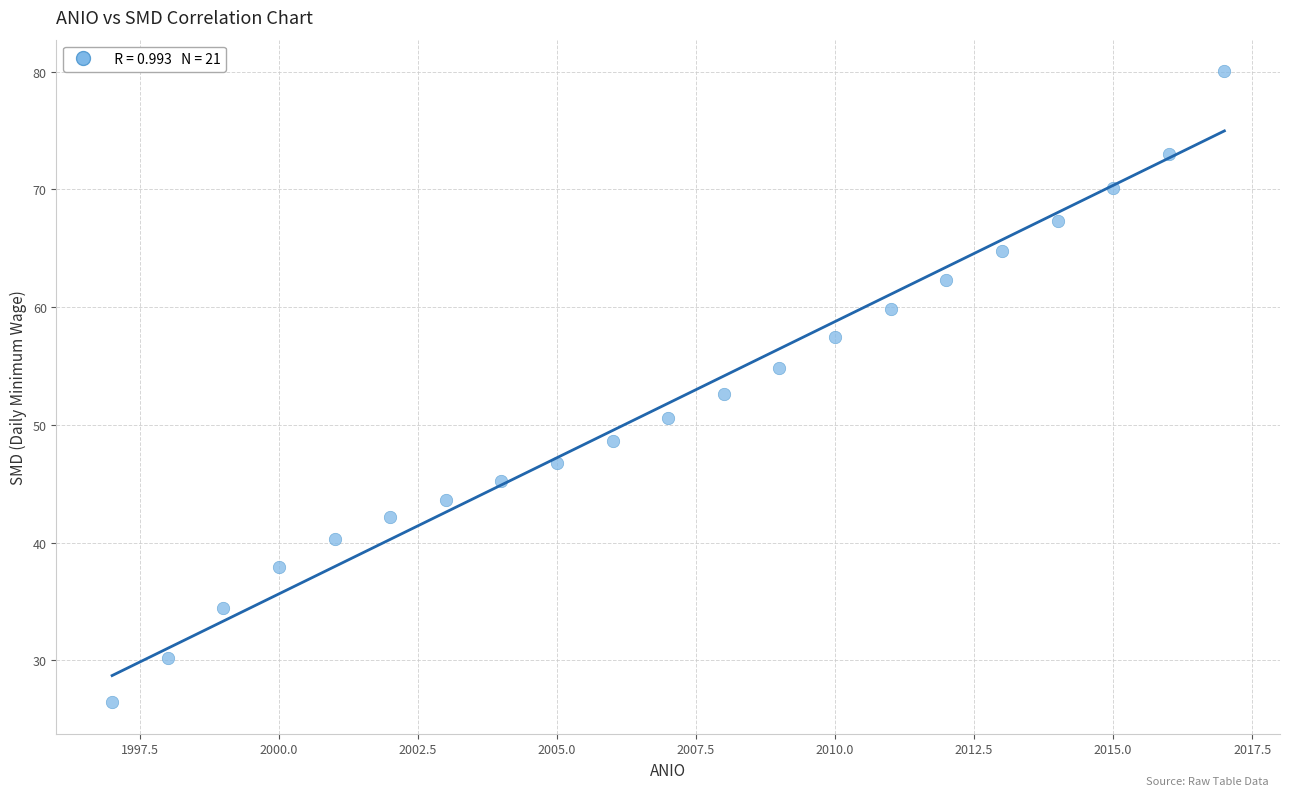

What is the range of X values (max minus min)?

20.0